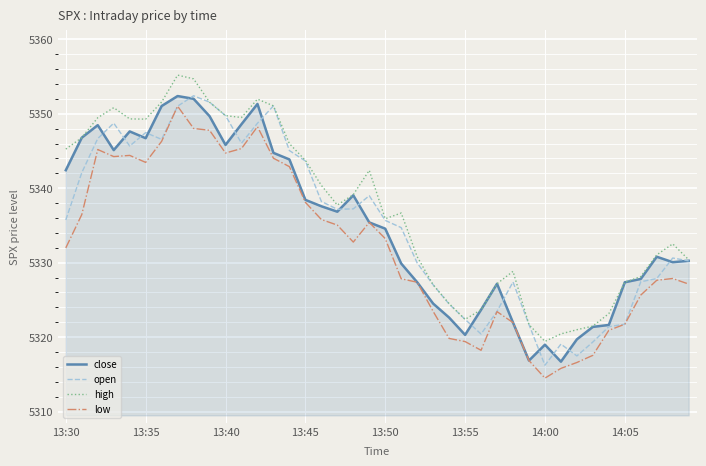

Which series has the largest total across all categories?

high